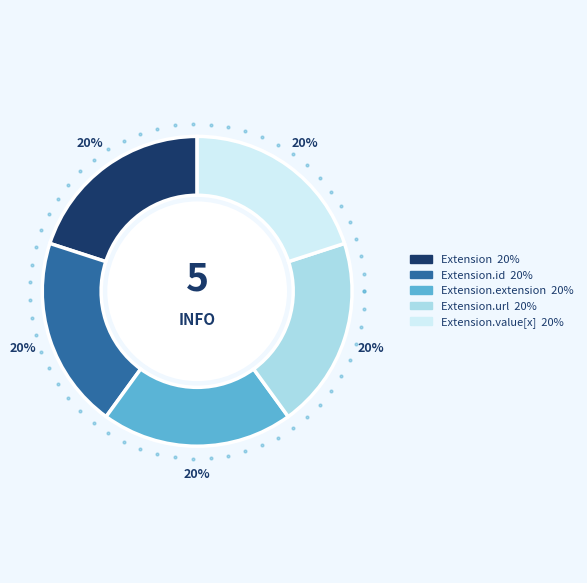

Count the number of slices in the pie.

5